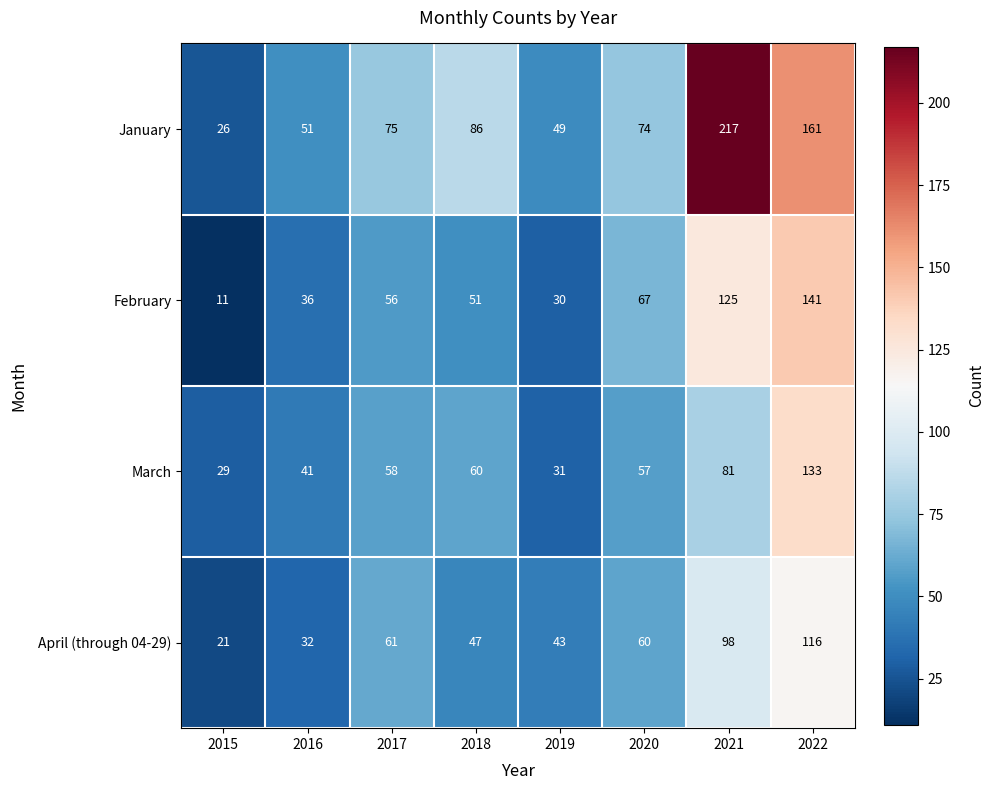

Which series has the widest spread of values?

January